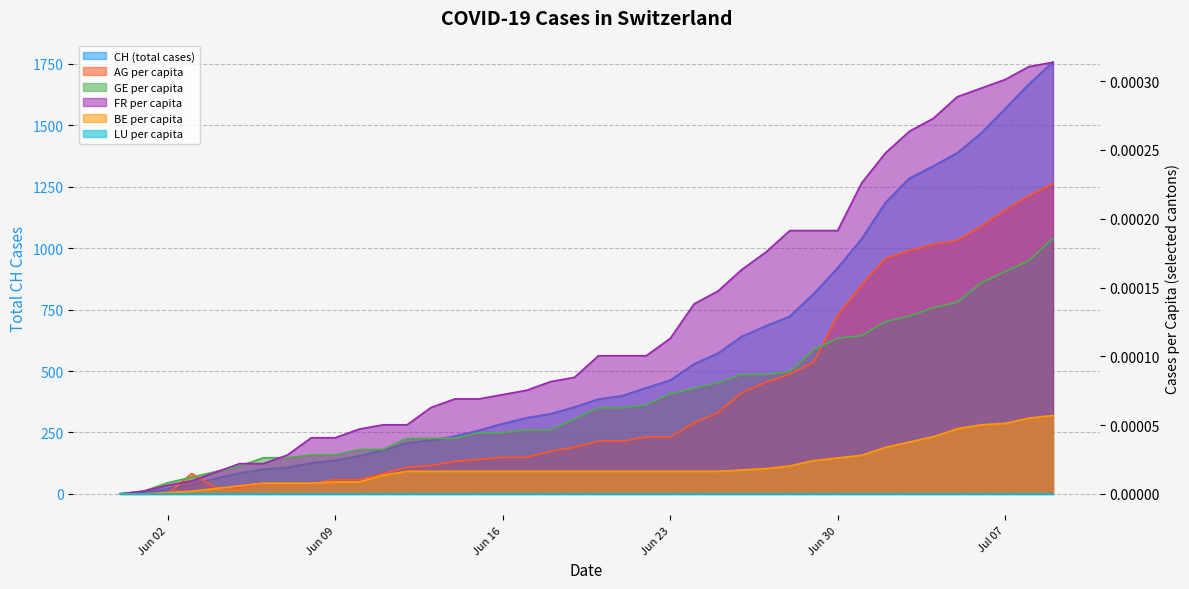

What is the spread (max minus min) of values at 2020-06-15?

258.0